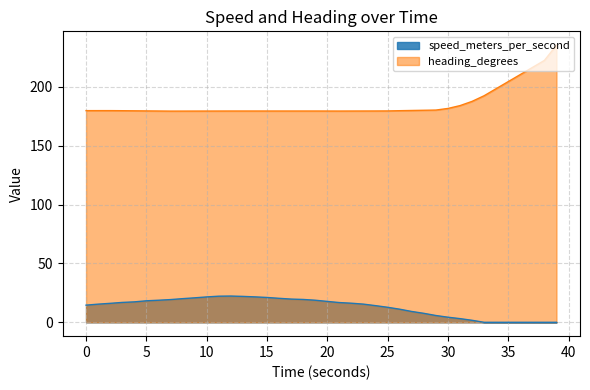

What is the sum of the speed_meters_per_second values at 14.000139237 and 30.000298262?

25.9